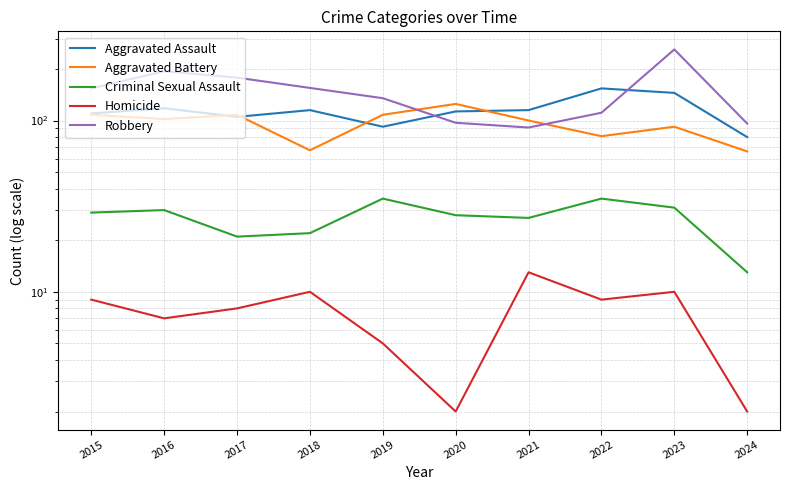

Does the chart have visible grid lines?

Yes